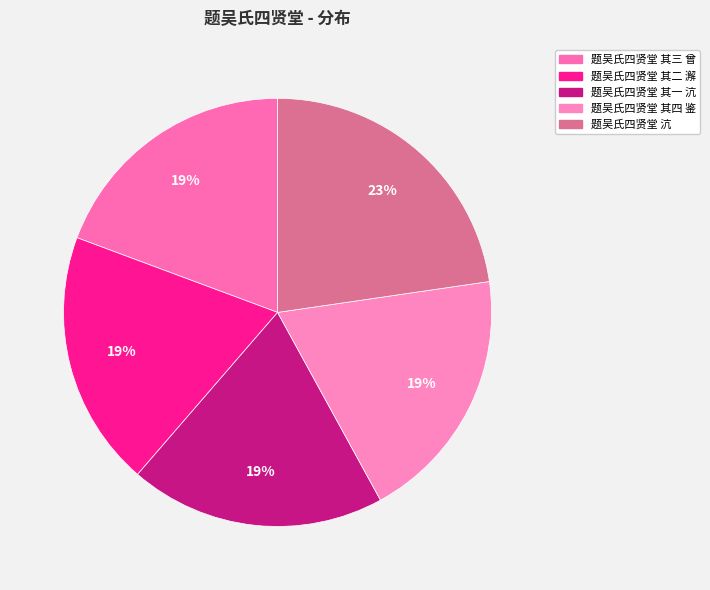

What is the total percentage of 题吴氏四贤堂 其四 鉴 and 题吴氏四贤堂 其二 澥?

38.7%